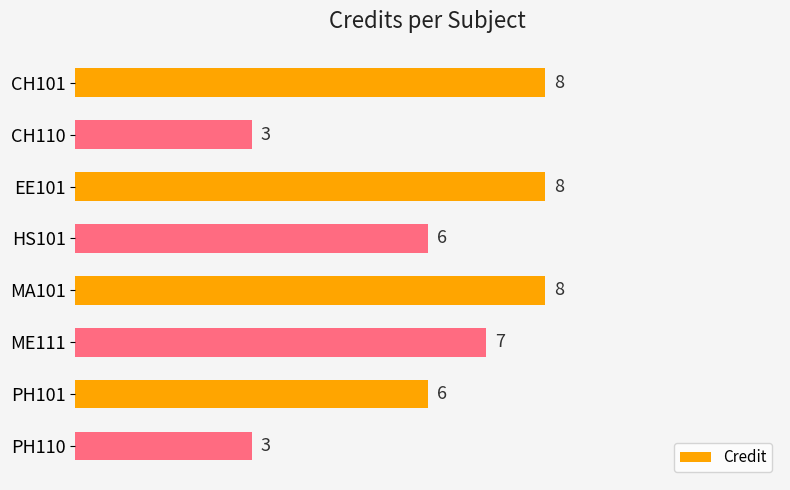

What is the average value?

6